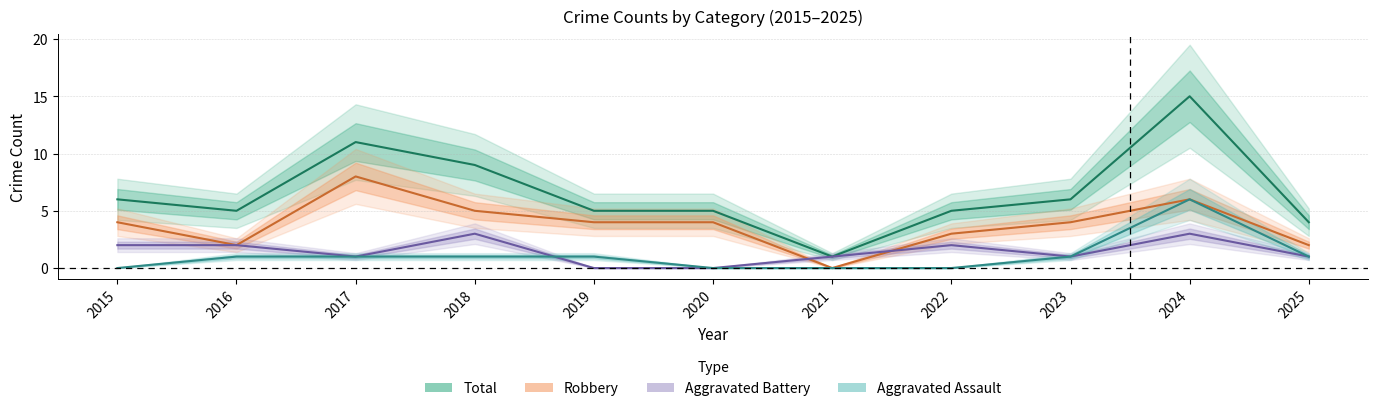

Reading left to right, what are all the values shown in this chart?

Aggravated Assault: 0	1	1	1	1	0	0	0	1	6	1
Aggravated Battery: 2	2	1	3	0	0	1	2	1	3	1
Robbery: 4	2	8	5	4	4	0	3	4	6	2
Total: 6	5	11	9	5	5	1	5	6	15	4